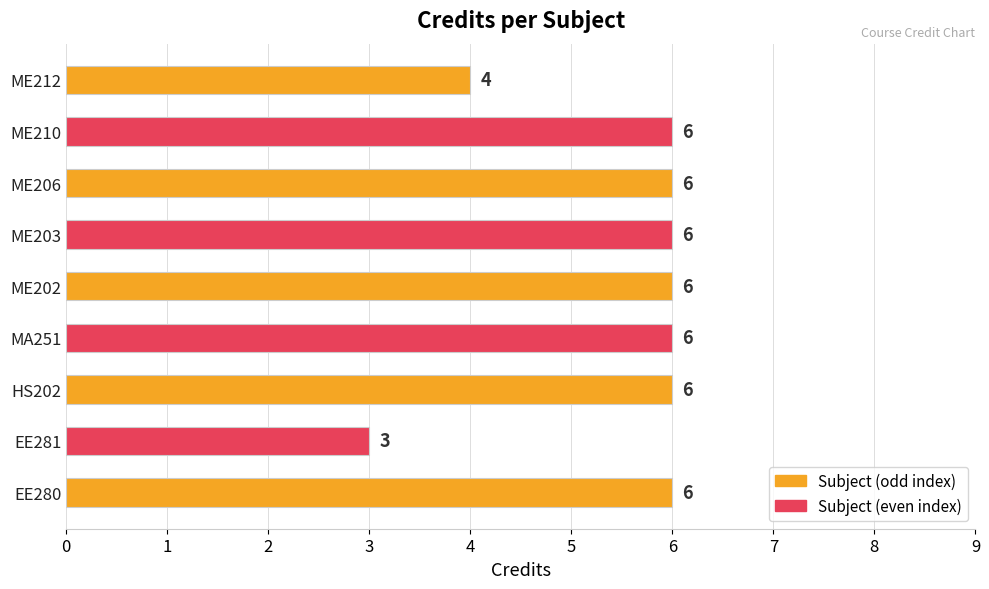

The value at ME202 is 6. True or false?

True